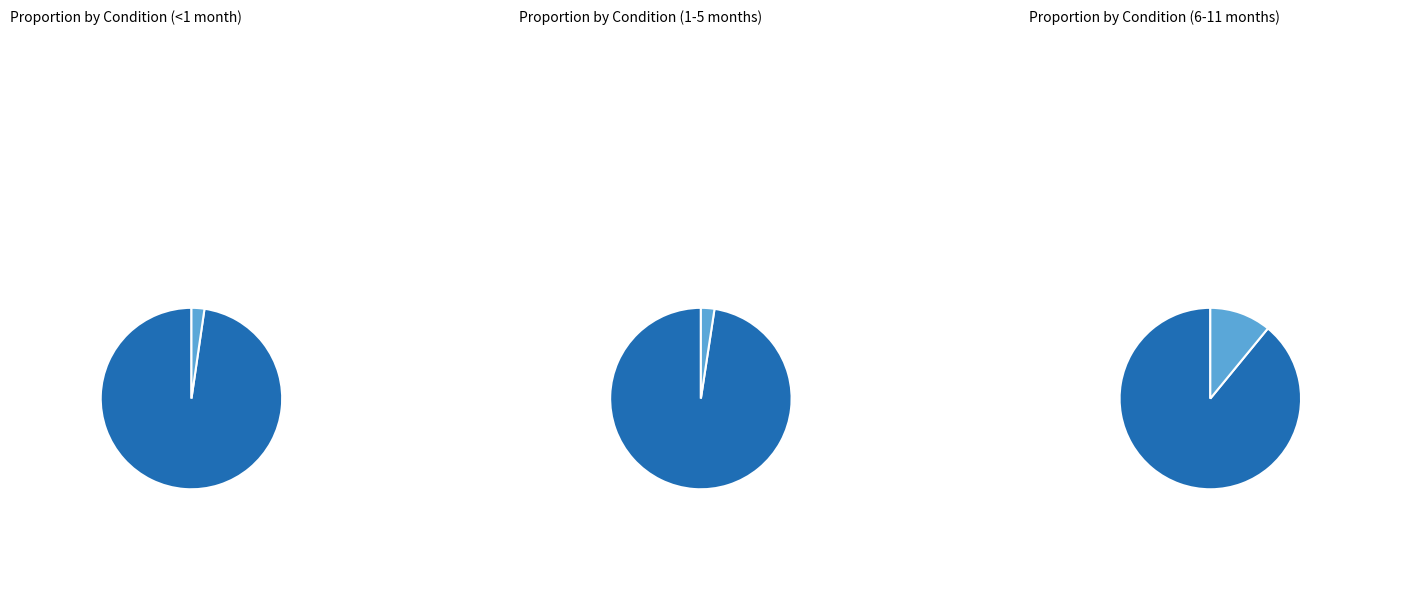

To the nearest percent, what portion does Diarrhoea represent?

89%